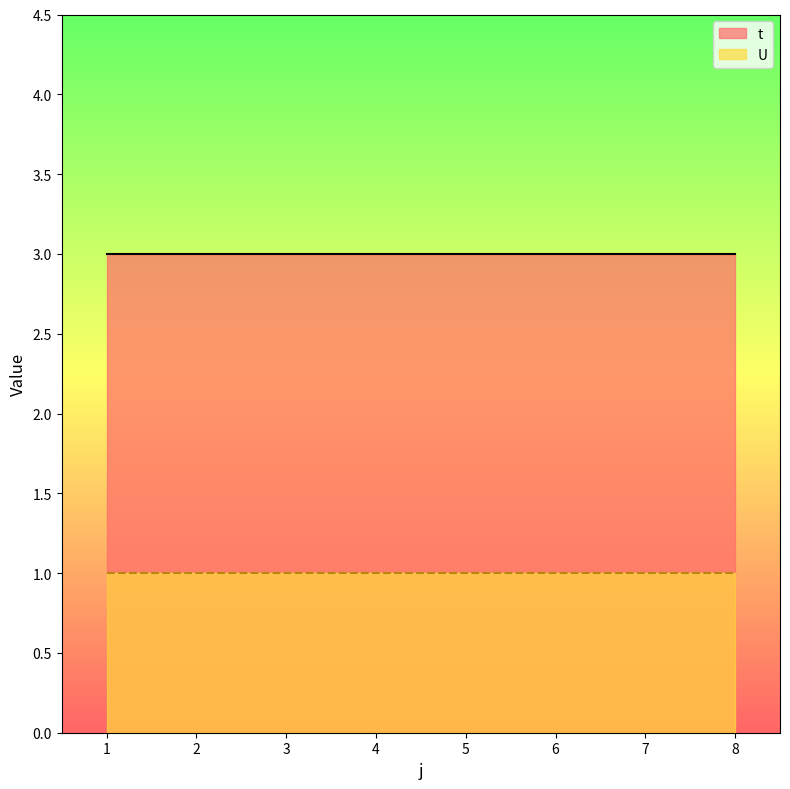

Where is t nearest to the value 3?

1